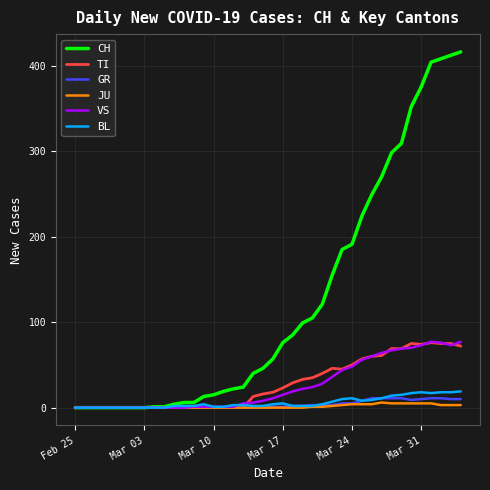

Which series has the largest total across all categories?

CH